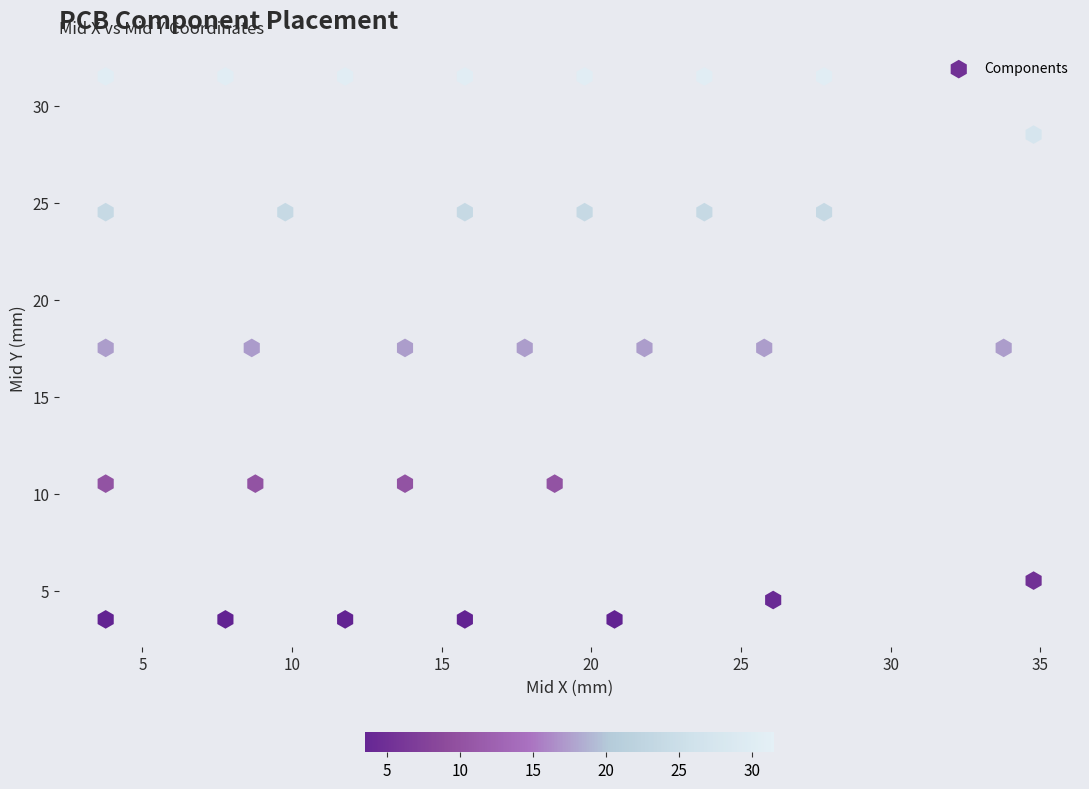

What is the range of Y values (max minus min)?

28.0